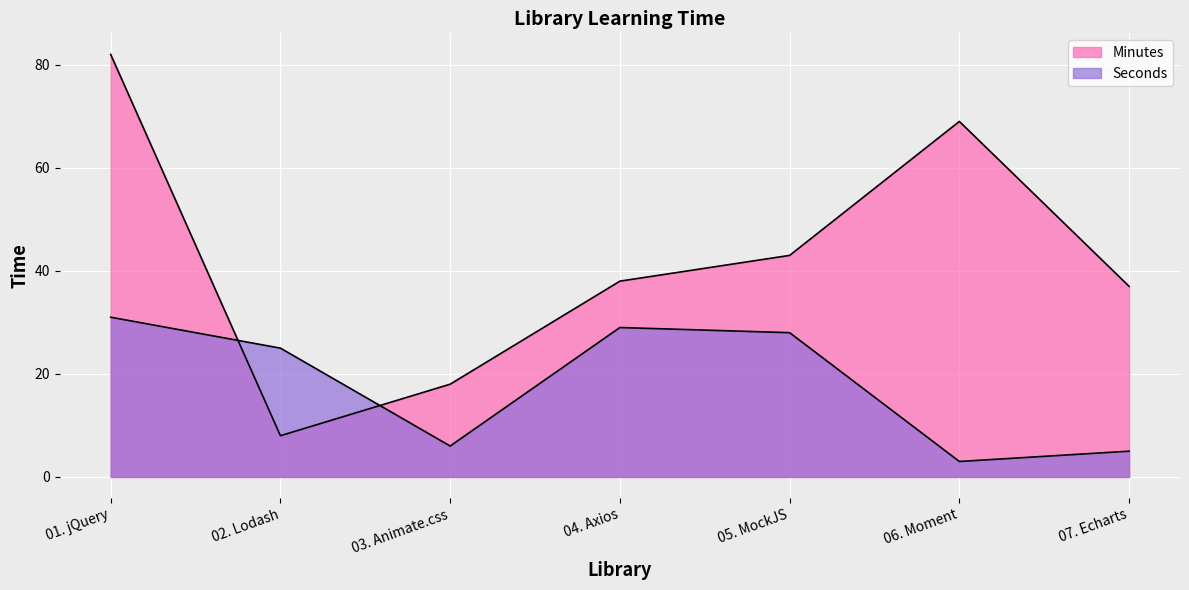

List the series in order of their peak value, highest first.

Minutes, Seconds